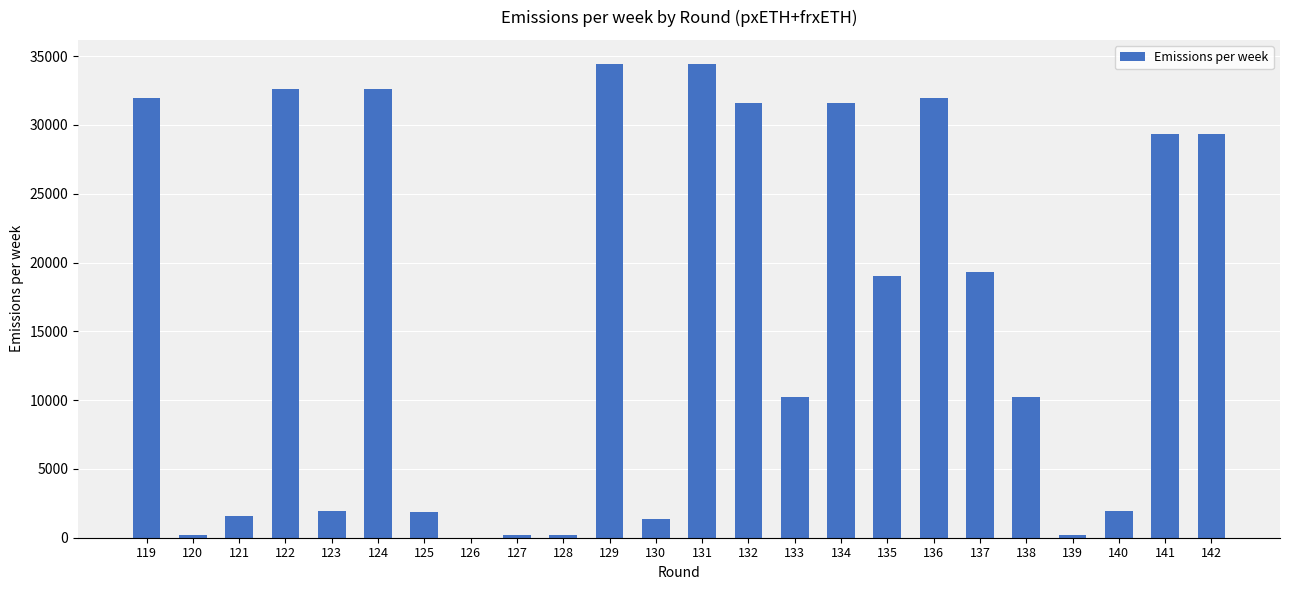

What is the change in value from 129 to 138?

-24196.0